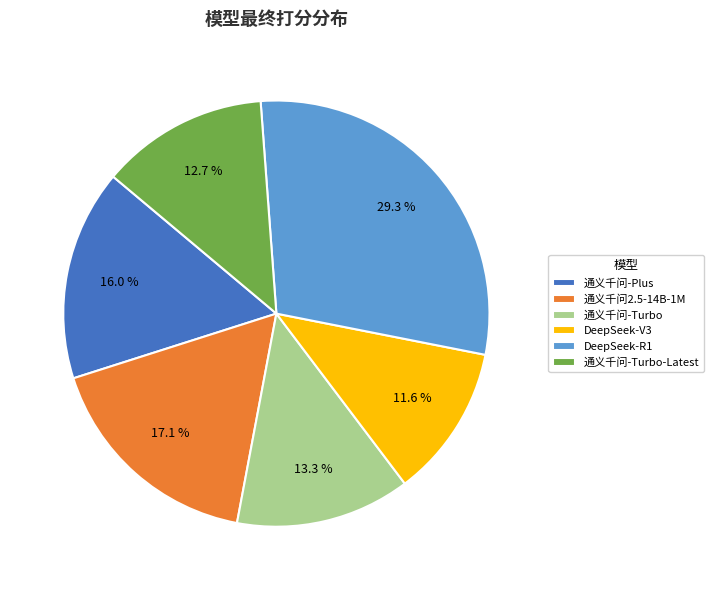

Combined, do DeepSeek-R1 and 通义千问-Turbo-Latest account for over 50%?

No